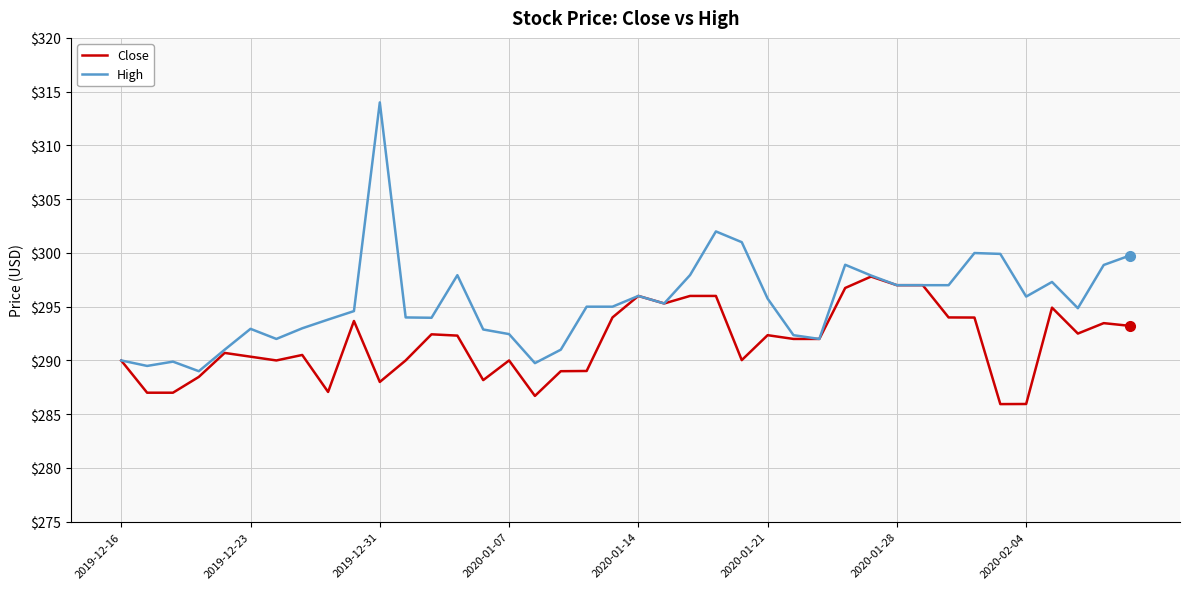

List the series in order of their overall mean, lowest first.

Close, High